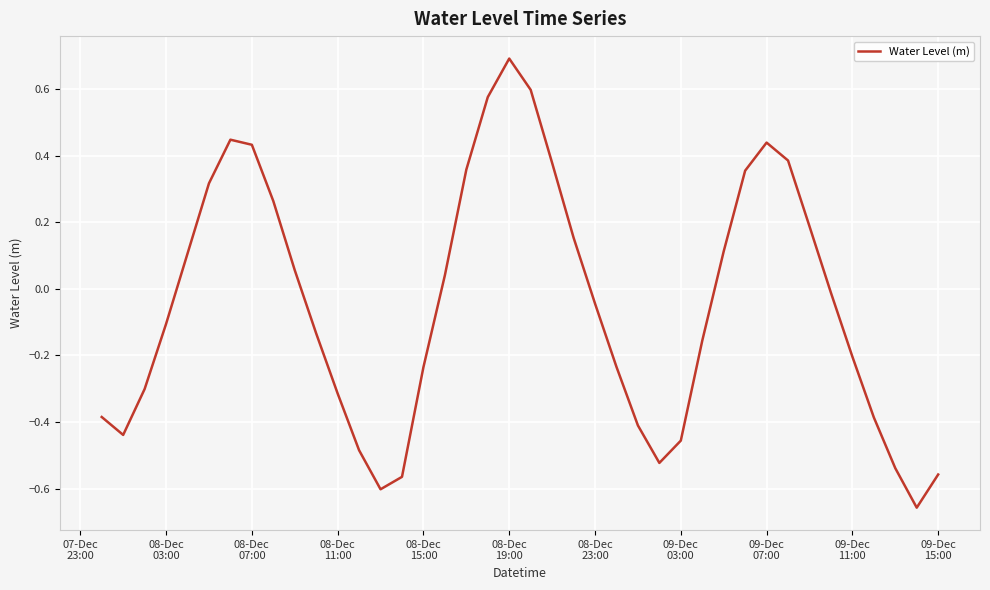

How many values exceed 0?

18